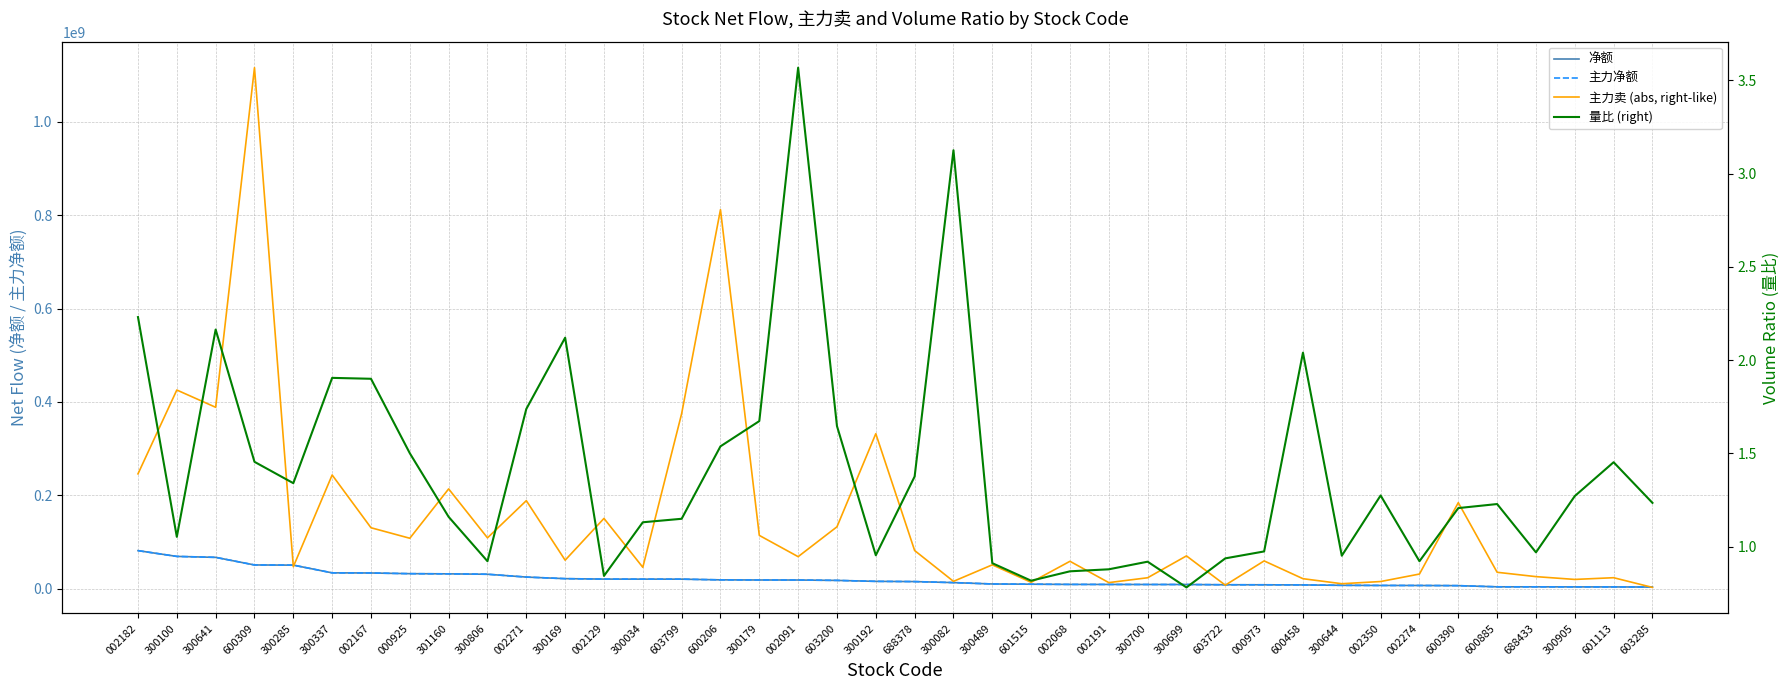

At 300641, list the series in order from largest to smallest.

主力卖 (abs, right-like), 净额, 主力净额, 量比 (right)